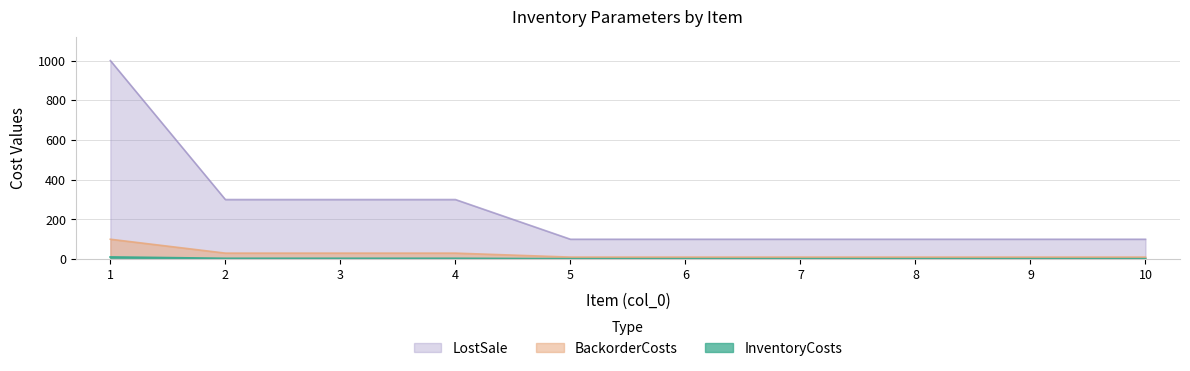

What is the difference between the highest and lowest values at 5?

99